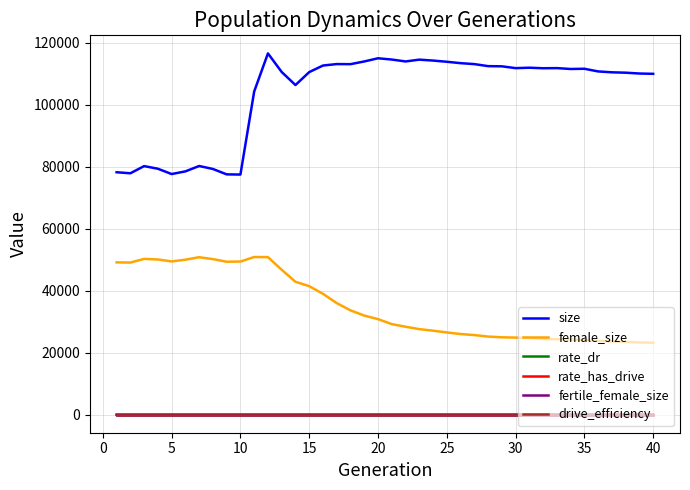

Which series has the widest spread of values?

size